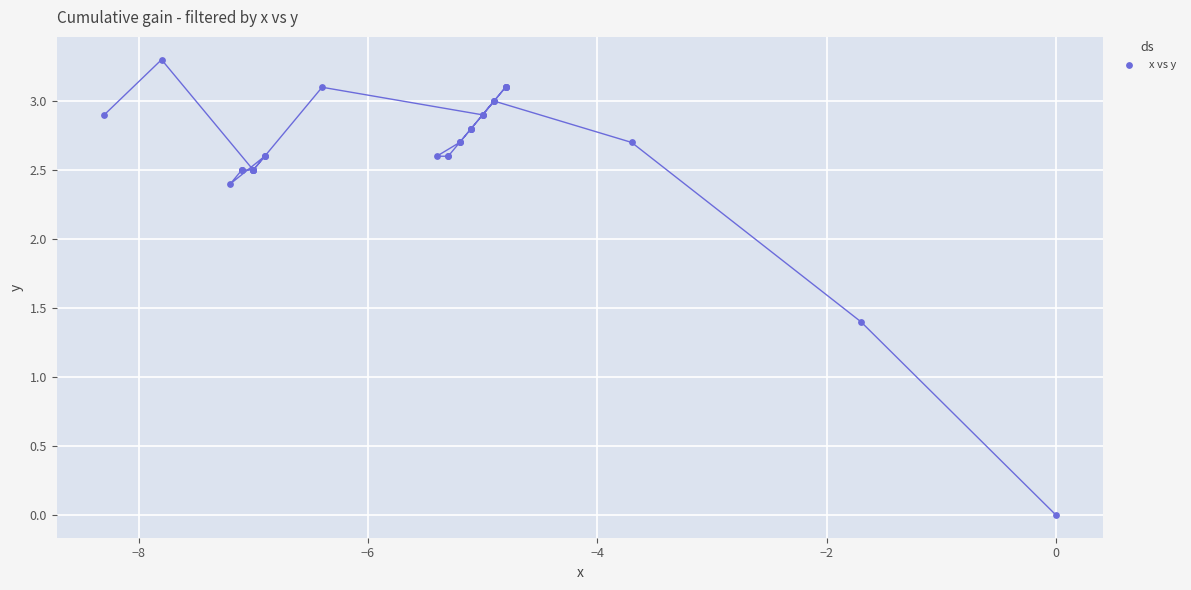

What Y value in the scatter plot is closest to 1?

1.4